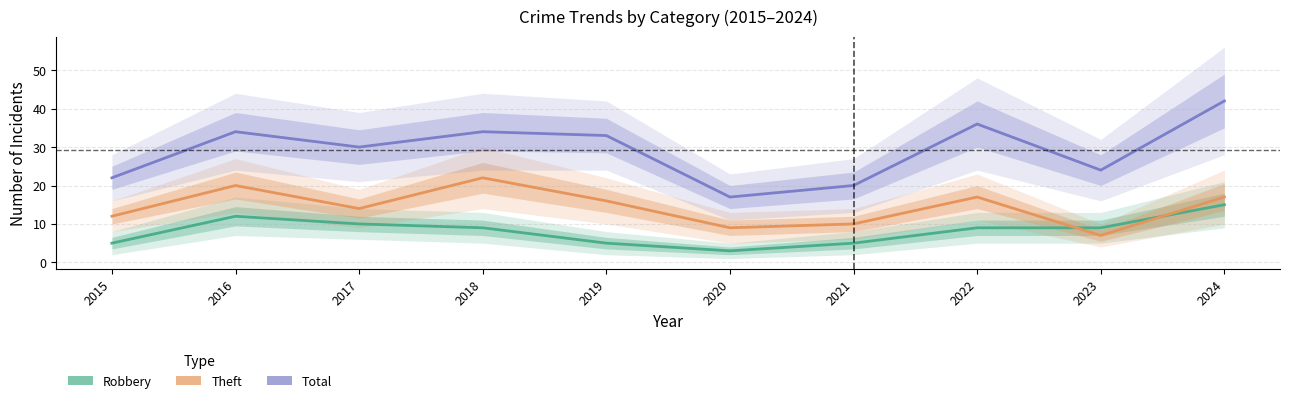

Which category has the highest value in the Total series?

2024